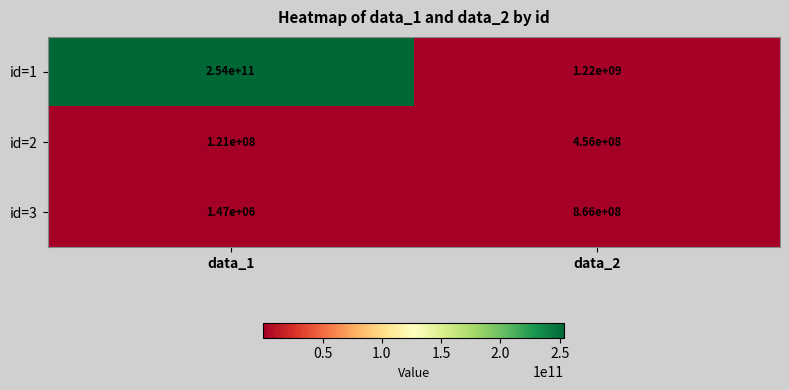

Which category has the highest value across all series?

data_1